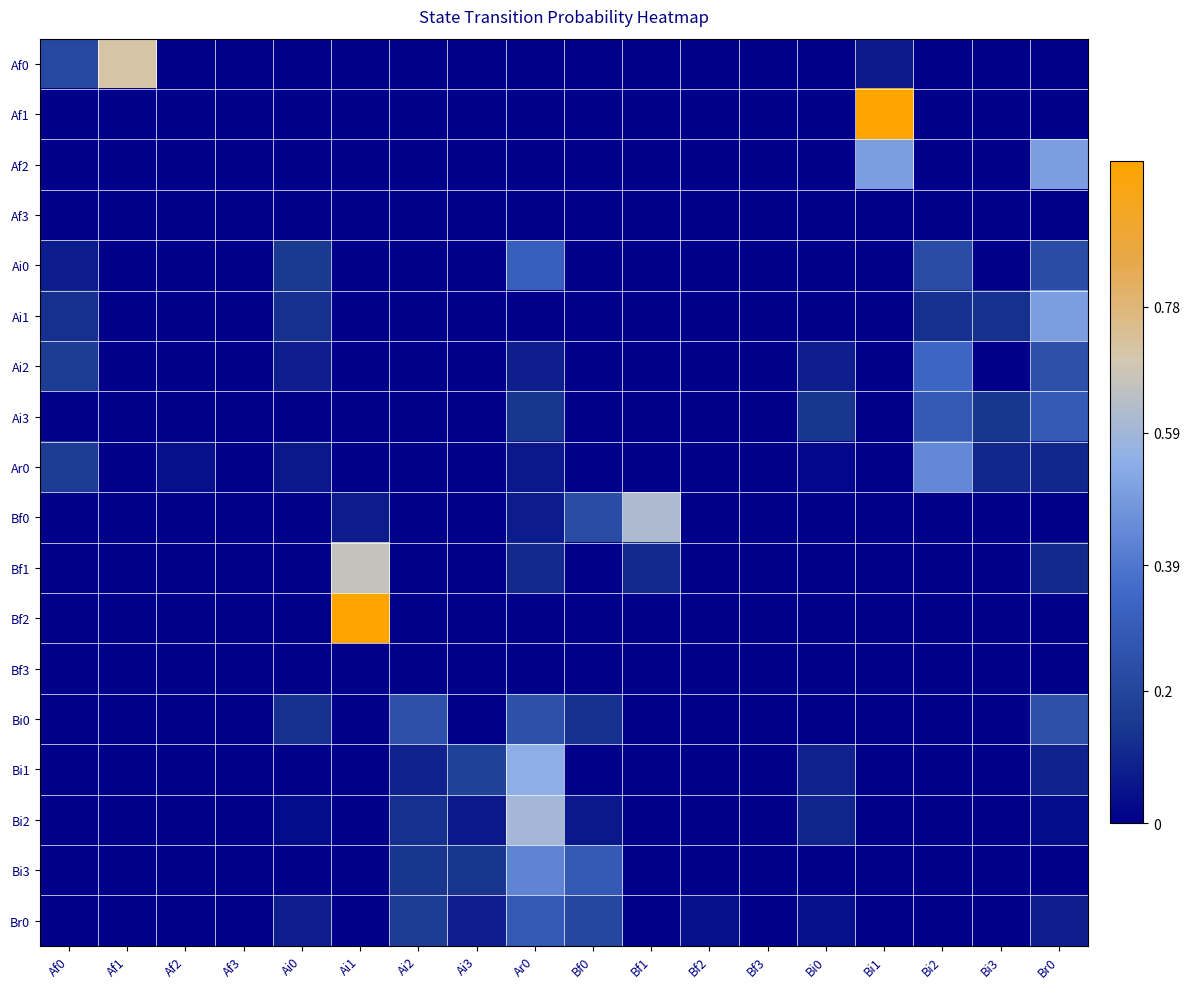

Reading left to right, extract all data points from this chart.

Af0: Af0=0.2	Af1=0.7	Af2=0.0	Af3=0.0	Ai0=0.0	Ai1=0.0	Ai2=0.0	Ai3=0.0	Ar0=0.0	Bf0=0.0	Bf1=0.0	Bf2=0.0	Bf3=0.0	Bi0=0.0	Bi1=0.1	Bi2=0.0	Bi3=0.0	Br0=0.0
Af1: Af0=0.0	Af1=0.0	Af2=0.0	Af3=0.0	Ai0=0.0	Ai1=0.0	Ai2=0.0	Ai3=0.0	Ar0=0.0	Bf0=0.0	Bf1=0.0	Bf2=0.0	Bf3=0.0	Bi0=0.0	Bi1=1.0	Bi2=0.0	Bi3=0.0	Br0=0.0
Af2: Af0=0.0	Af1=0.0	Af2=0.0	Af3=0.0	Ai0=0.0	Ai1=0.0	Ai2=0.0	Ai3=0.0	Ar0=0.0	Bf0=0.0	Bf1=0.0	Bf2=0.0	Bf3=0.0	Bi0=0.0	Bi1=0.5	Bi2=0.0	Bi3=0.0	Br0=0.5
Af3: Af0=0.0	Af1=0.0	Af2=0.0	Af3=0.0	Ai0=0.0	Ai1=0.0	Ai2=0.0	Ai3=0.0	Ar0=0.0	Bf0=0.0	Bf1=0.0	Bf2=0.0	Bf3=0.0	Bi0=0.0	Bi1=0.0	Bi2=0.0	Bi3=0.0	Br0=0.0
Ai0: Af0=0.1	Af1=0.0	Af2=0.0	Af3=0.0	Ai0=0.2	Ai1=0.0	Ai2=0.0	Ai3=0.0	Ar0=0.3	Bf0=0.0	Bf1=0.0	Bf2=0.0	Bf3=0.0	Bi0=0.0	Bi1=0.0	Bi2=0.2	Bi3=0.0	Br0=0.2
Ai1: Af0=0.1	Af1=0.0	Af2=0.0	Af3=0.0	Ai0=0.1	Ai1=0.0	Ai2=0.0	Ai3=0.0	Ar0=0.0	Bf0=0.0	Bf1=0.0	Bf2=0.0	Bf3=0.0	Bi0=0.0	Bi1=0.0	Bi2=0.1	Bi3=0.1	Br0=0.5
Ai2: Af0=0.2	Af1=0.0	Af2=0.0	Af3=0.0	Ai0=0.1	Ai1=0.0	Ai2=0.0	Ai3=0.0	Ar0=0.1	Bf0=0.0	Bf1=0.0	Bf2=0.0	Bf3=0.0	Bi0=0.1	Bi1=0.0	Bi2=0.3	Bi3=0.0	Br0=0.2
Ai3: Af0=0.0	Af1=0.0	Af2=0.0	Af3=0.0	Ai0=0.0	Ai1=0.0	Ai2=0.0	Ai3=0.0	Ar0=0.1	Bf0=0.0	Bf1=0.0	Bf2=0.0	Bf3=0.0	Bi0=0.1	Bi1=0.0	Bi2=0.3	Bi3=0.1	Br0=0.3
Ar0: Af0=0.2	Af1=0.0	Af2=0.0	Af3=0.0	Ai0=0.1	Ai1=0.0	Ai2=0.0	Ai3=0.0	Ar0=0.1	Bf0=0.0	Bf1=0.0	Bf2=0.0	Bf3=0.0	Bi0=0.0	Bi1=0.0	Bi2=0.4	Bi3=0.1	Br0=0.1
Bf0: Af0=0.0	Af1=0.0	Af2=0.0	Af3=0.0	Ai0=0.0	Ai1=0.1	Ai2=0.0	Ai3=0.0	Ar0=0.1	Bf0=0.2	Bf1=0.6	Bf2=0.0	Bf3=0.0	Bi0=0.0	Bi1=0.0	Bi2=0.0	Bi3=0.0	Br0=0.0
Bf1: Af0=0.0	Af1=0.0	Af2=0.0	Af3=0.0	Ai0=0.0	Ai1=0.7	Ai2=0.0	Ai3=0.0	Ar0=0.1	Bf0=0.0	Bf1=0.1	Bf2=0.0	Bf3=0.0	Bi0=0.0	Bi1=0.0	Bi2=0.0	Bi3=0.0	Br0=0.1
Bf2: Af0=0.0	Af1=0.0	Af2=0.0	Af3=0.0	Ai0=0.0	Ai1=1.0	Ai2=0.0	Ai3=0.0	Ar0=0.0	Bf0=0.0	Bf1=0.0	Bf2=0.0	Bf3=0.0	Bi0=0.0	Bi1=0.0	Bi2=0.0	Bi3=0.0	Br0=0.0
Bf3: Af0=0.0	Af1=0.0	Af2=0.0	Af3=0.0	Ai0=0.0	Ai1=0.0	Ai2=0.0	Ai3=0.0	Ar0=0.0	Bf0=0.0	Bf1=0.0	Bf2=0.0	Bf3=0.0	Bi0=0.0	Bi1=0.0	Bi2=0.0	Bi3=0.0	Br0=0.0
Bi0: Af0=0.0	Af1=0.0	Af2=0.0	Af3=0.0	Ai0=0.1	Ai1=0.0	Ai2=0.2	Ai3=0.0	Ar0=0.2	Bf0=0.1	Bf1=0.0	Bf2=0.0	Bf3=0.0	Bi0=0.0	Bi1=0.0	Bi2=0.0	Bi3=0.0	Br0=0.2
Bi1: Af0=0.0	Af1=0.0	Af2=0.0	Af3=0.0	Ai0=0.0	Ai1=0.0	Ai2=0.1	Ai3=0.2	Ar0=0.5	Bf0=0.0	Bf1=0.0	Bf2=0.0	Bf3=0.0	Bi0=0.1	Bi1=0.0	Bi2=0.0	Bi3=0.0	Br0=0.1
Bi2: Af0=0.0	Af1=0.0	Af2=0.0	Af3=0.0	Ai0=0.0	Ai1=0.0	Ai2=0.1	Ai3=0.1	Ar0=0.6	Bf0=0.1	Bf1=0.0	Bf2=0.0	Bf3=0.0	Bi0=0.1	Bi1=0.0	Bi2=0.0	Bi3=0.0	Br0=0.0
Bi3: Af0=0.0	Af1=0.0	Af2=0.0	Af3=0.0	Ai0=0.0	Ai1=0.0	Ai2=0.1	Ai3=0.1	Ar0=0.4	Bf0=0.3	Bf1=0.0	Bf2=0.0	Bf3=0.0	Bi0=0.0	Bi1=0.0	Bi2=0.0	Bi3=0.0	Br0=0.0
Br0: Af0=0.0	Af1=0.0	Af2=0.0	Af3=0.0	Ai0=0.1	Ai1=0.0	Ai2=0.2	Ai3=0.1	Ar0=0.3	Bf0=0.2	Bf1=0.0	Bf2=0.0	Bf3=0.0	Bi0=0.0	Bi1=0.0	Bi2=0.0	Bi3=0.0	Br0=0.1